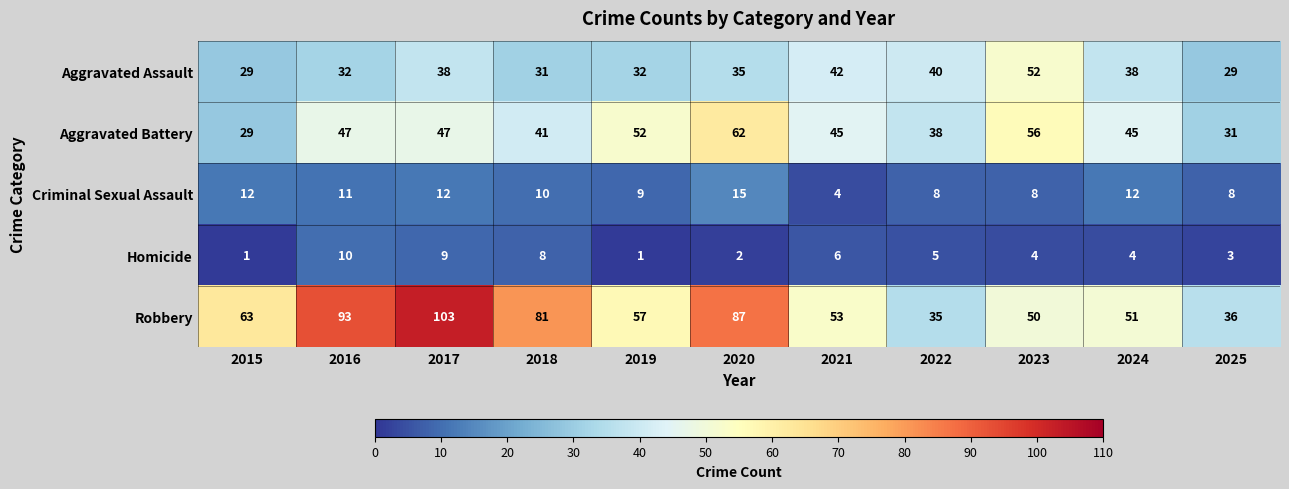

What is the sum of all Criminal Sexual Assault values?

109